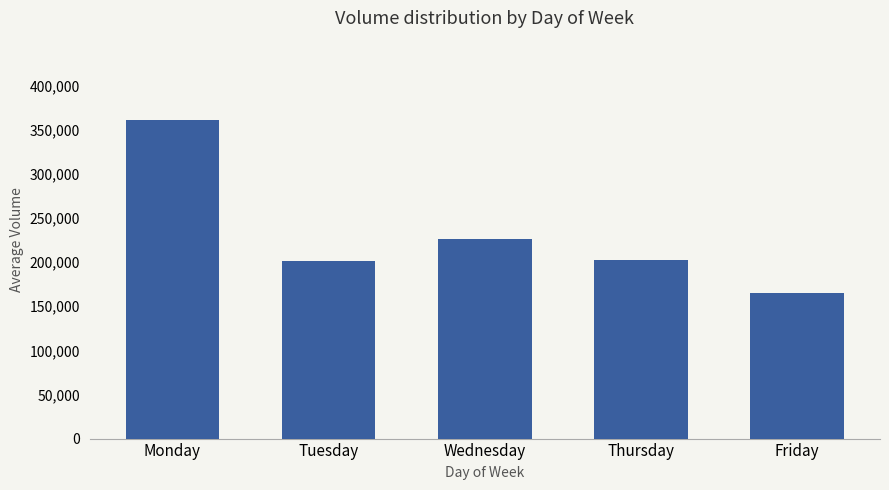

What is the average value?

231145.6